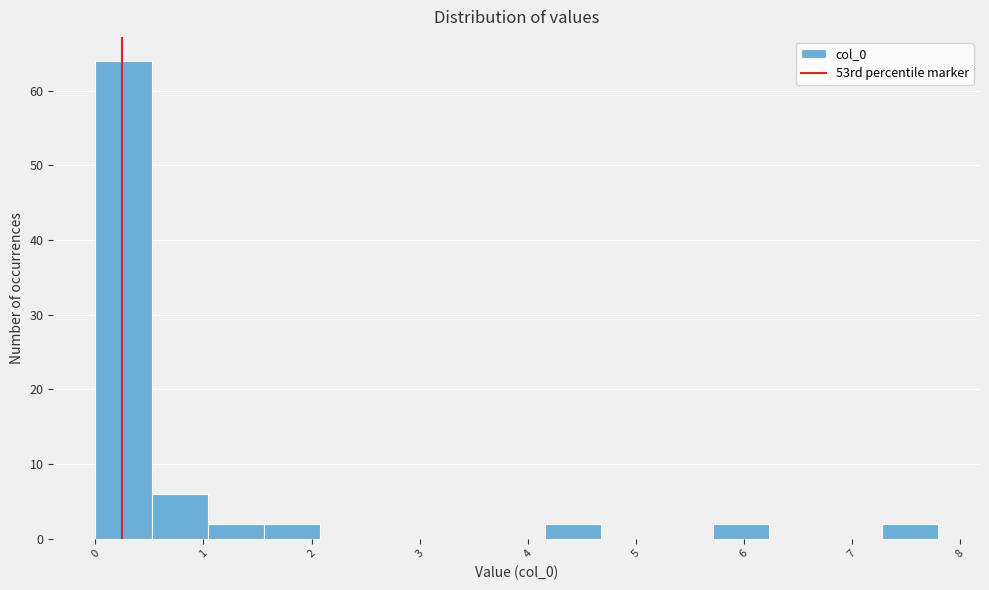

Which range on the x-axis has the tallest bar?

0.0 to 0.5